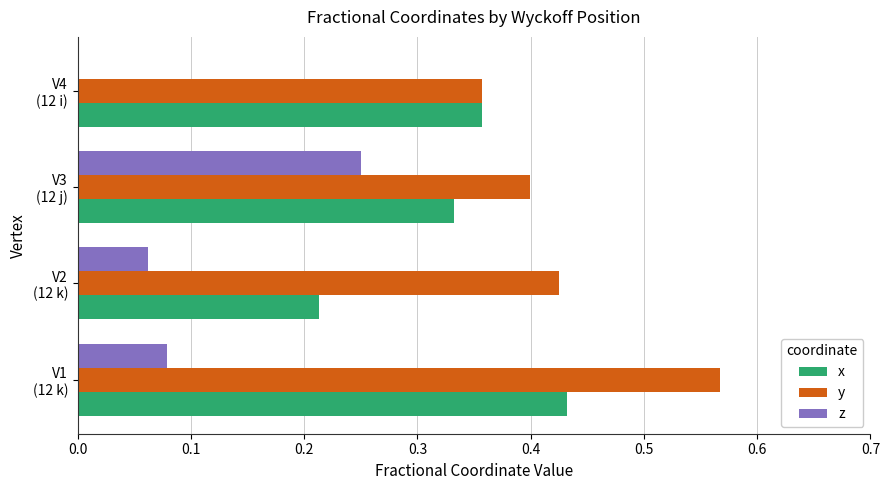

Which series has the largest total across all categories?

y